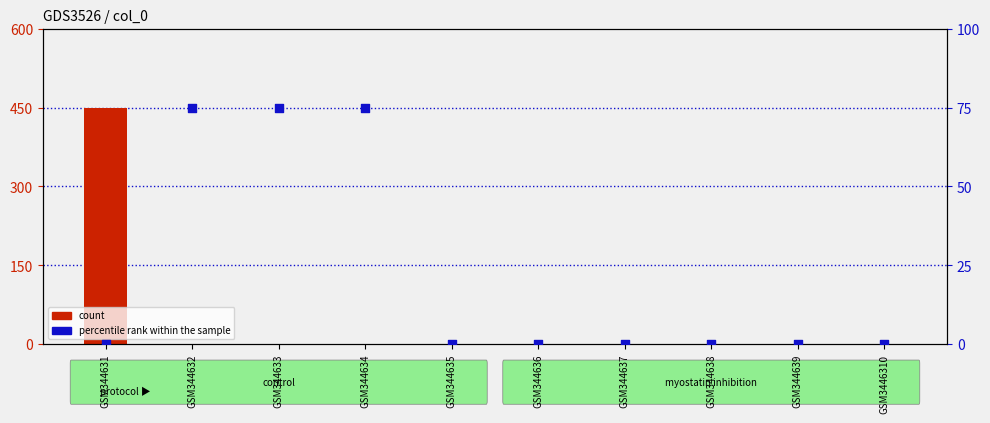

Which series has the largest Y range (max minus min)?

count